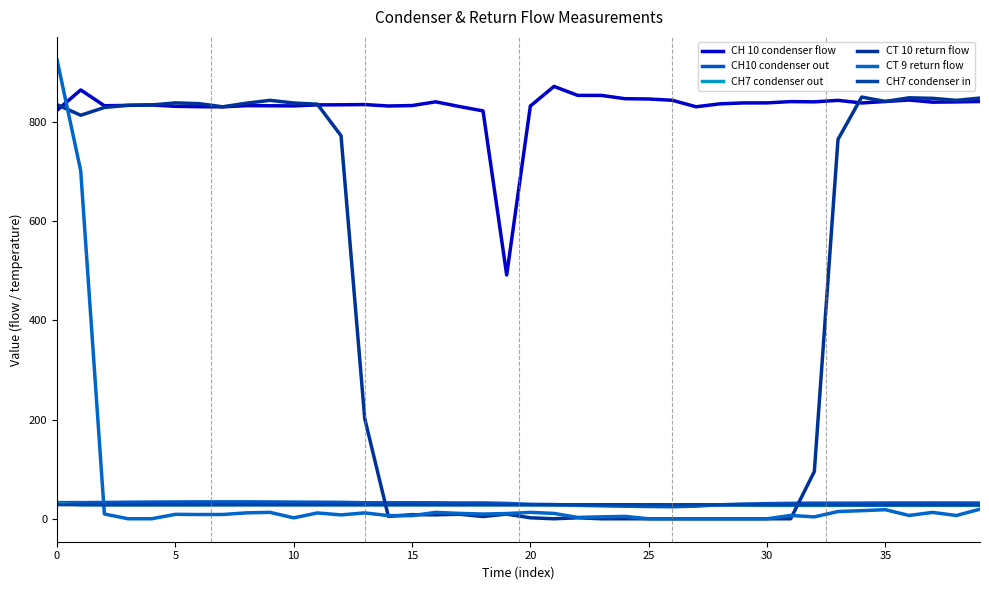

How many lines are shown in the chart?

6